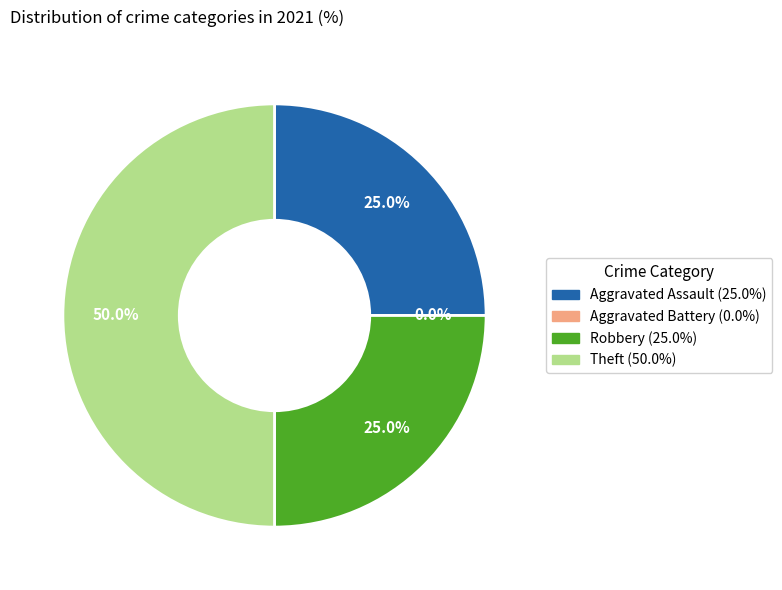

What is the smallest slice in the pie chart?

Aggravated Battery